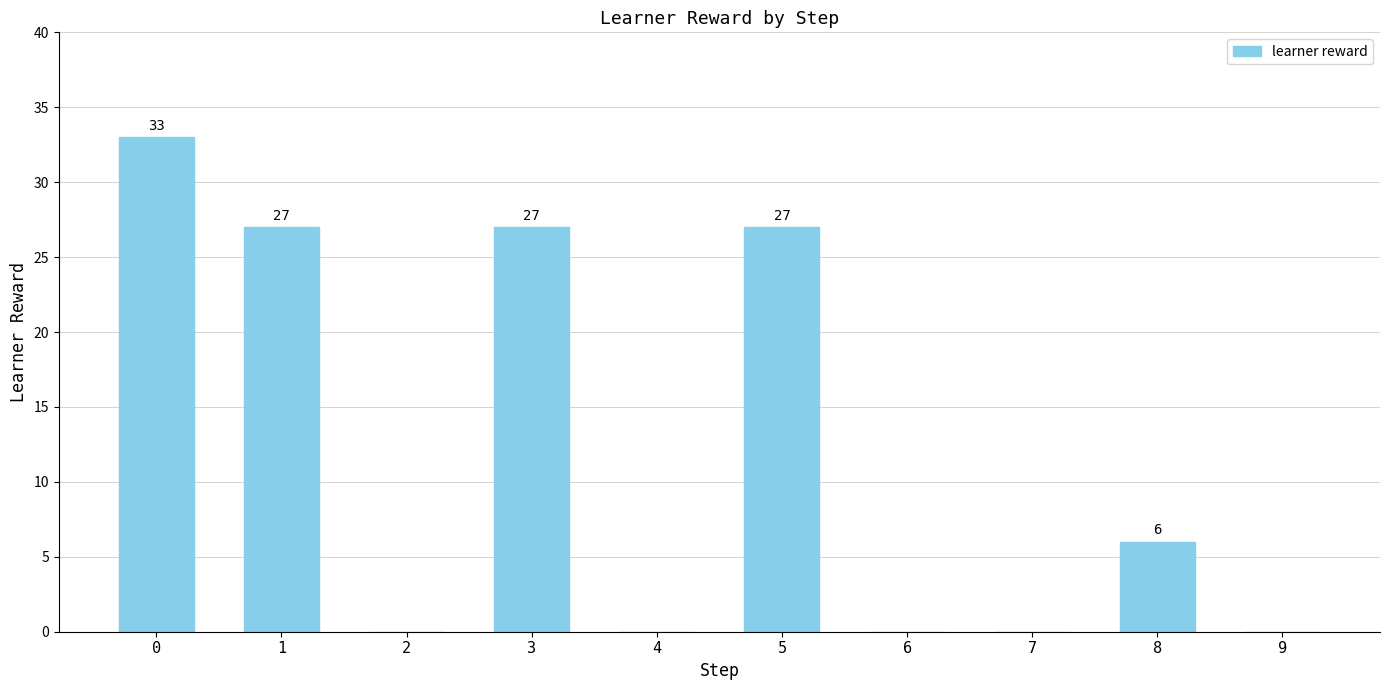

Are the bars horizontal?

No